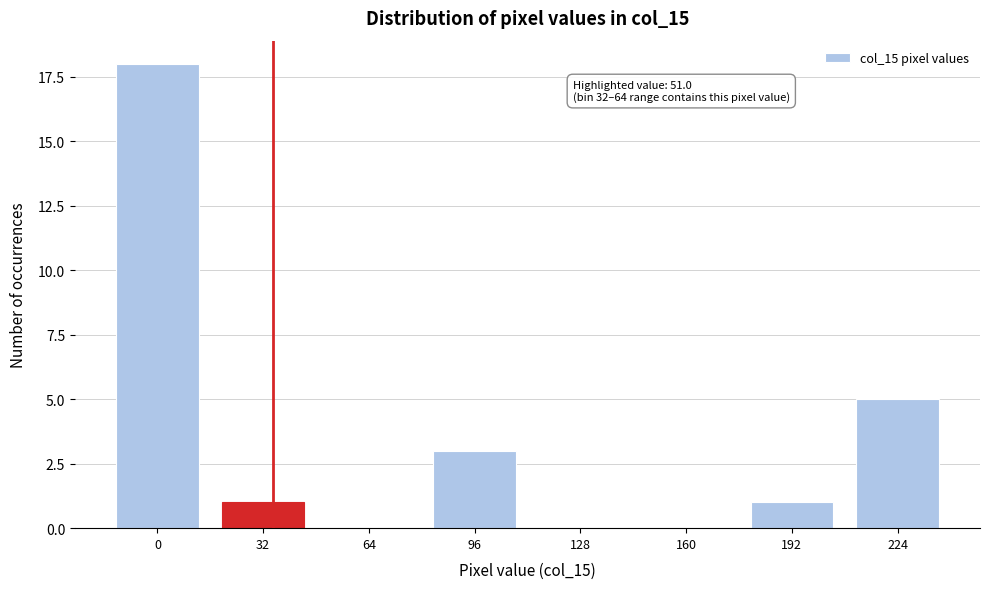

Reading right to left, what are all the values shown in this chart?

224=5	192=1	160=0	128=0	96=3	64=0	32=1	0=18